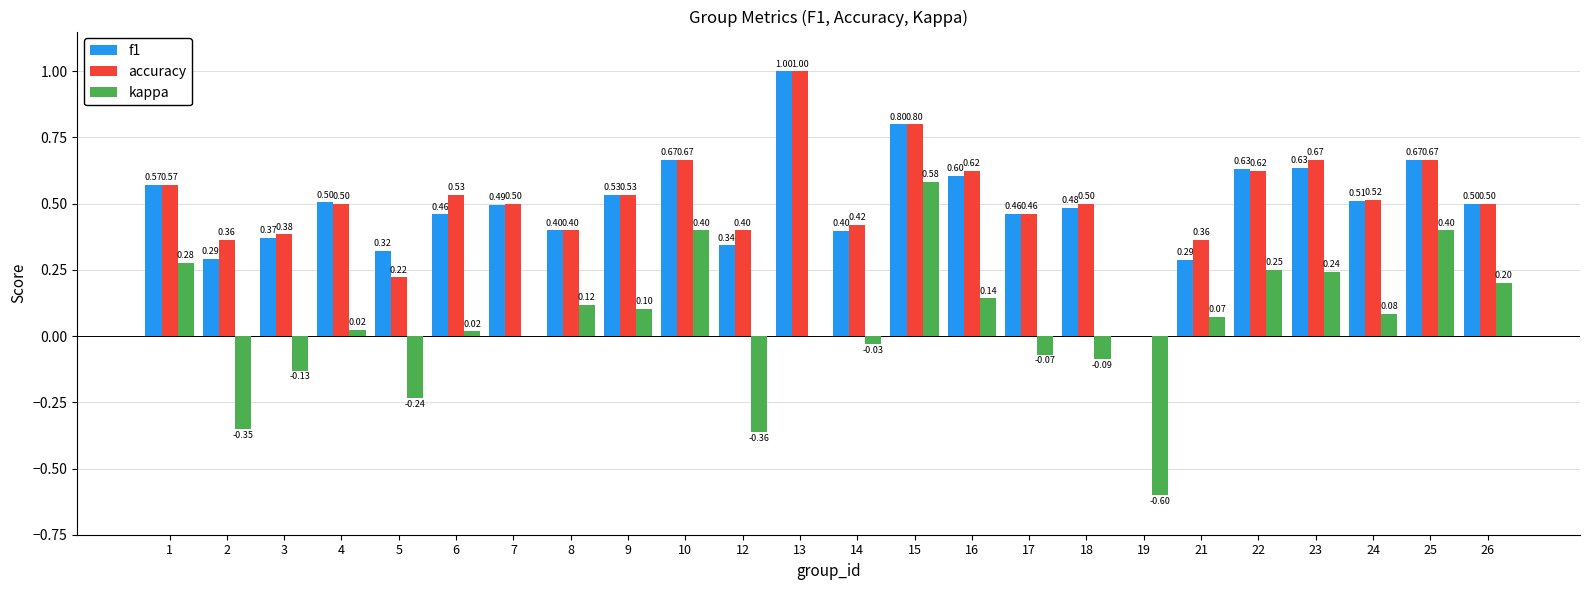

How many values in accuracy are above zero?

23